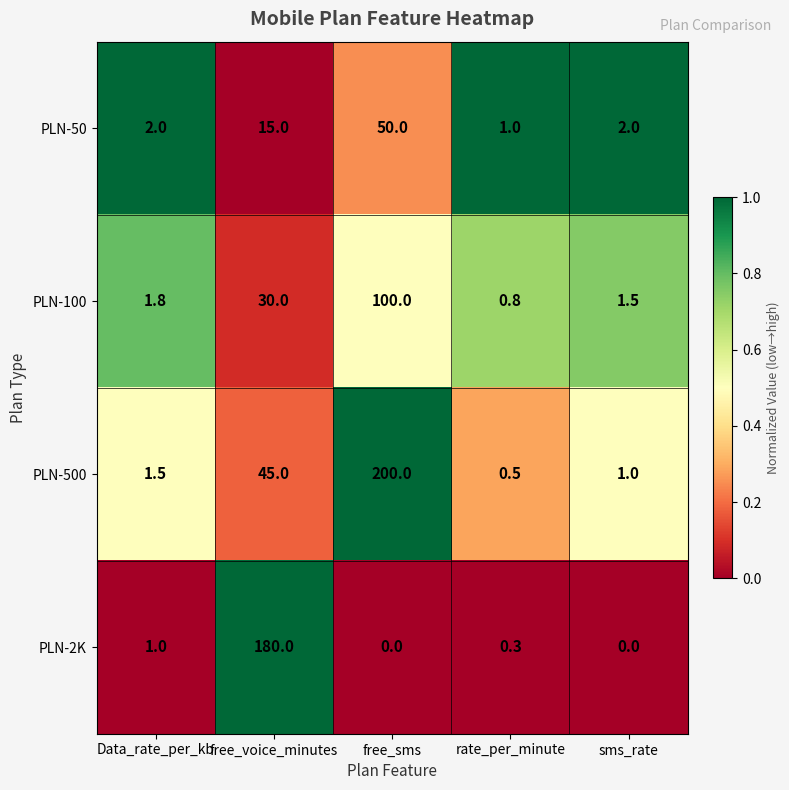

Where is PLN-50 nearest to the value 25?

free_voice_minutes